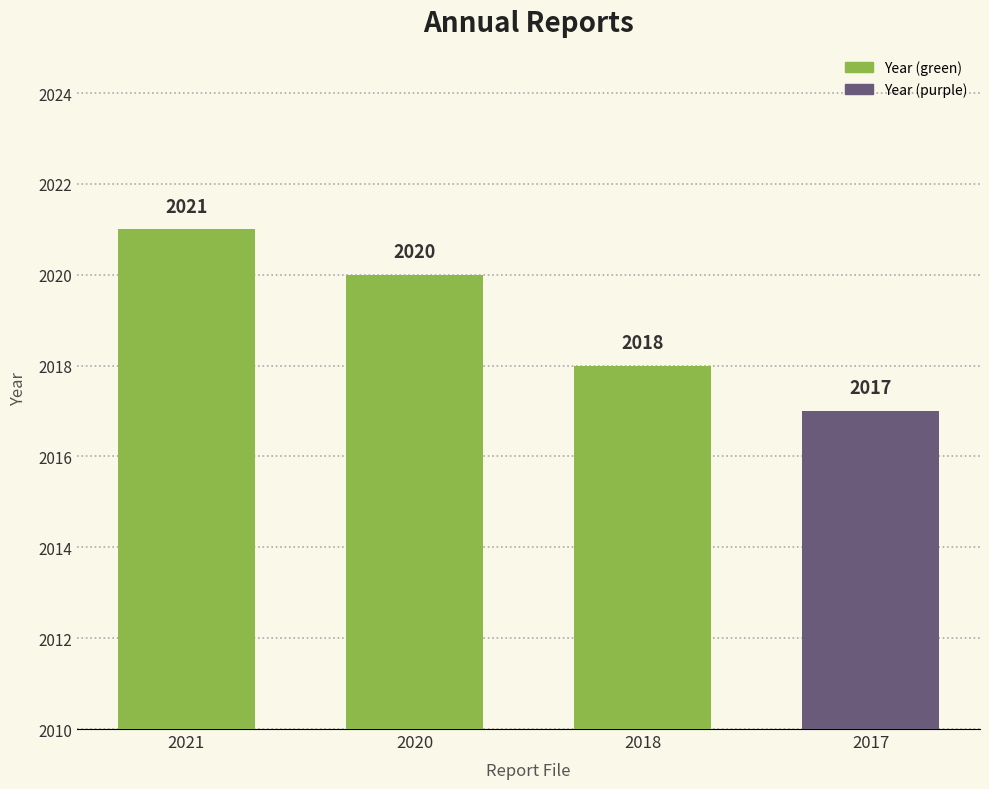

Reading right to left, what are all the values shown in this chart?

2017=2017	2018=2018	2020=2020	2021=2021